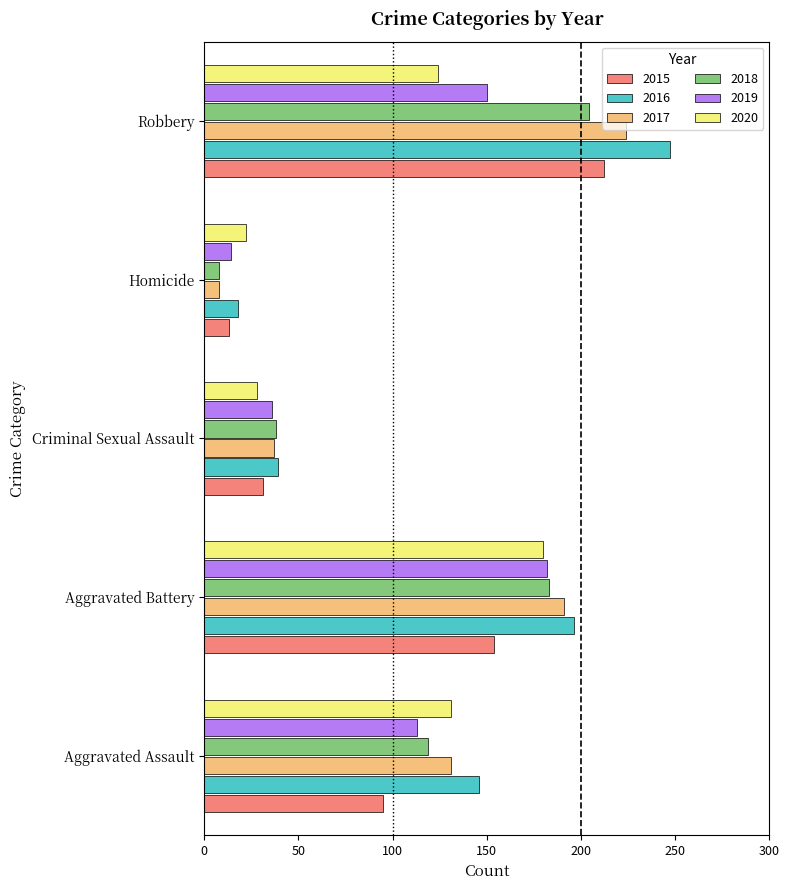

What is the approximate value of 2018 at Aggravated Assault?

119